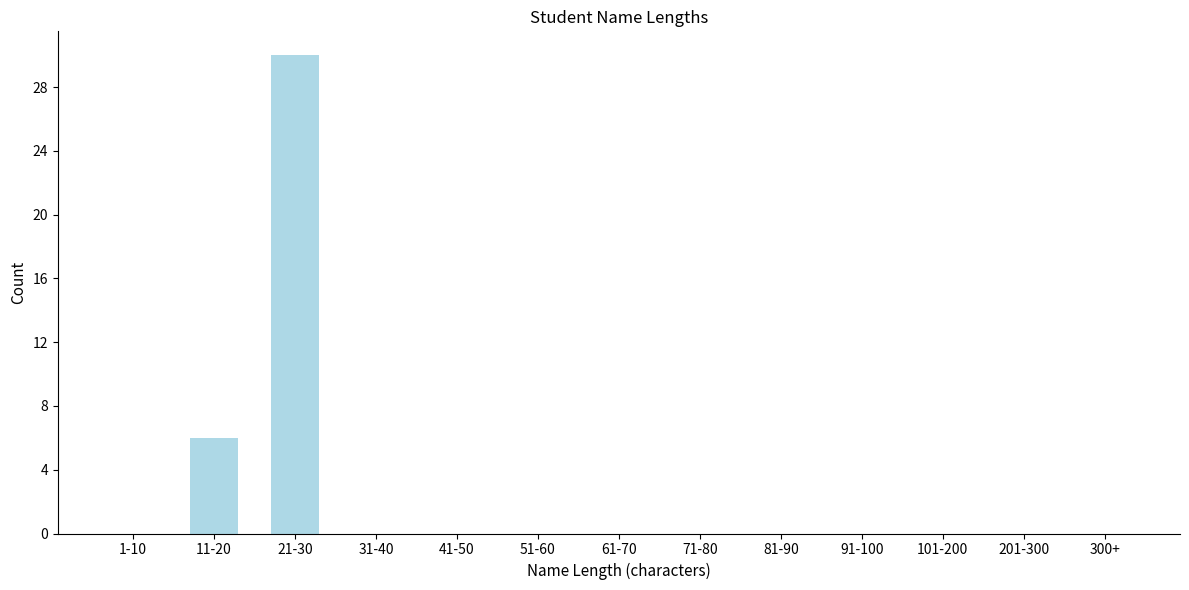

Reading left to right, transcribe all the data shown in this chart.

1-10=0	11-20=6	21-30=30	31-40=0	41-50=0	51-60=0	61-70=0	71-80=0	81-90=0	91-100=0	101-200=0	201-300=0	300+=0